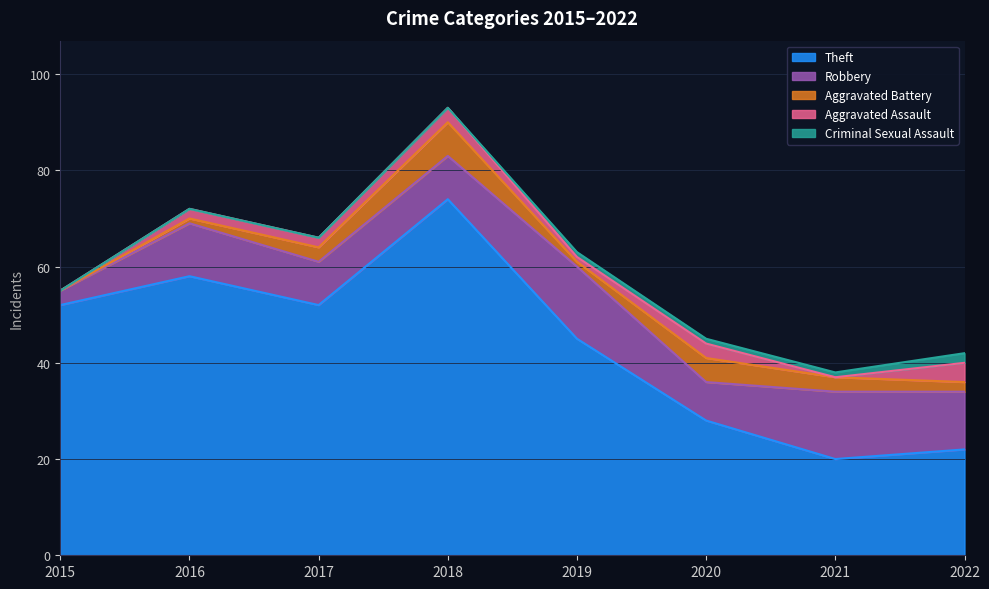

Reading right to left, what are all the values shown in this chart?

Theft: 22	20	28	45	74	52	58	52
Robbery: 12	14	8	15	9	9	11	3
Aggravated Battery: 2	3	5	1	7	3	1	0
Aggravated Assault: 4	0	3	1	3	2	2	0
Criminal Sexual Assault: 2	1	1	1	0	0	0	0